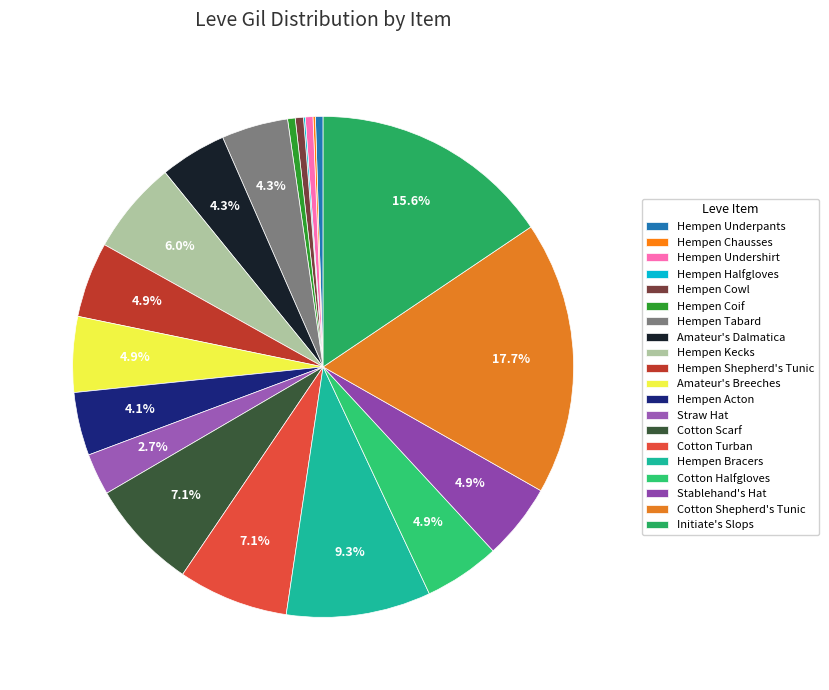

Combined, do Cotton Shepherd's Tunic and Cotton Scarf account for over 50%?

No